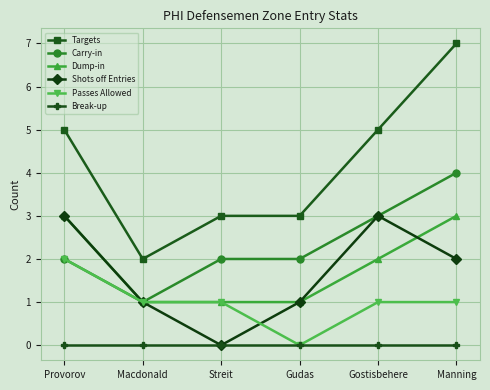

What is the spread (max minus min) of values at Gostisbehere?

5